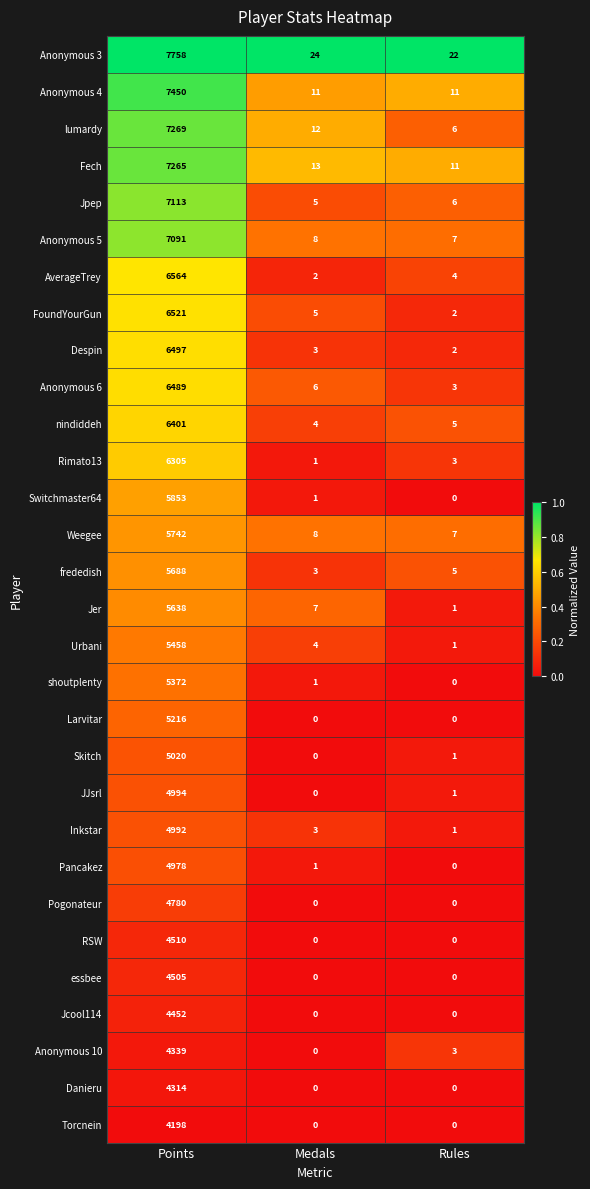

Is it true that frededish equals 9 at Rules?

False